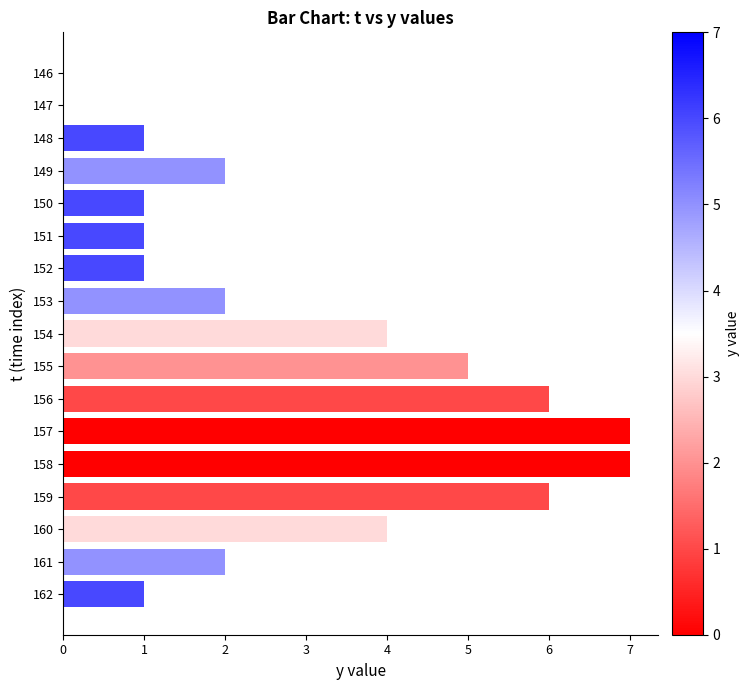

What is the sum of all values?

50